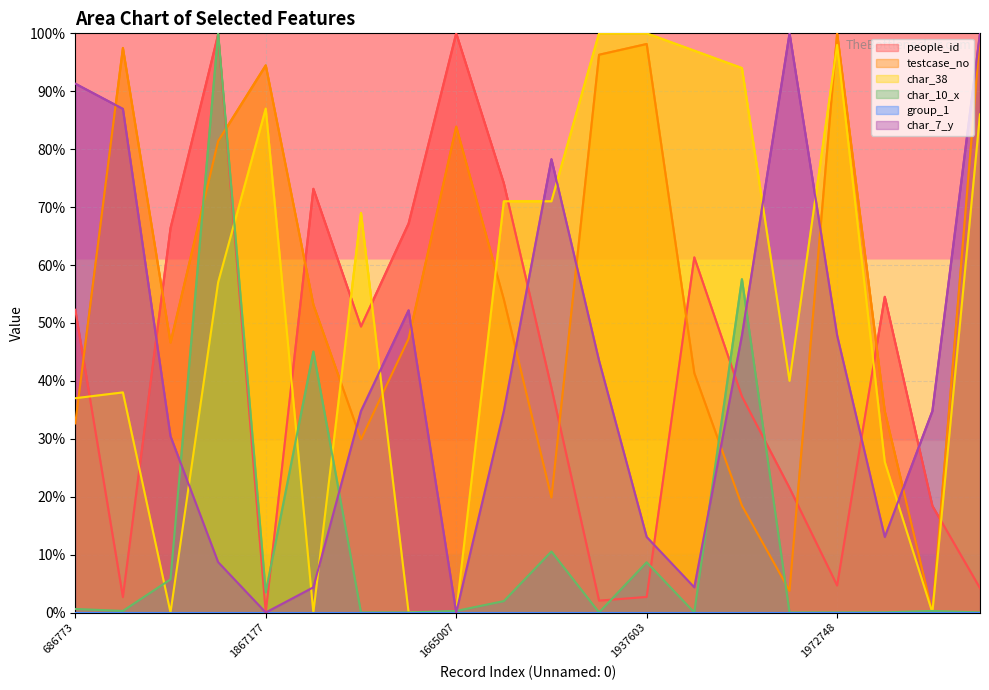

What is the spread (max minus min) of values at 1937603?

97.3